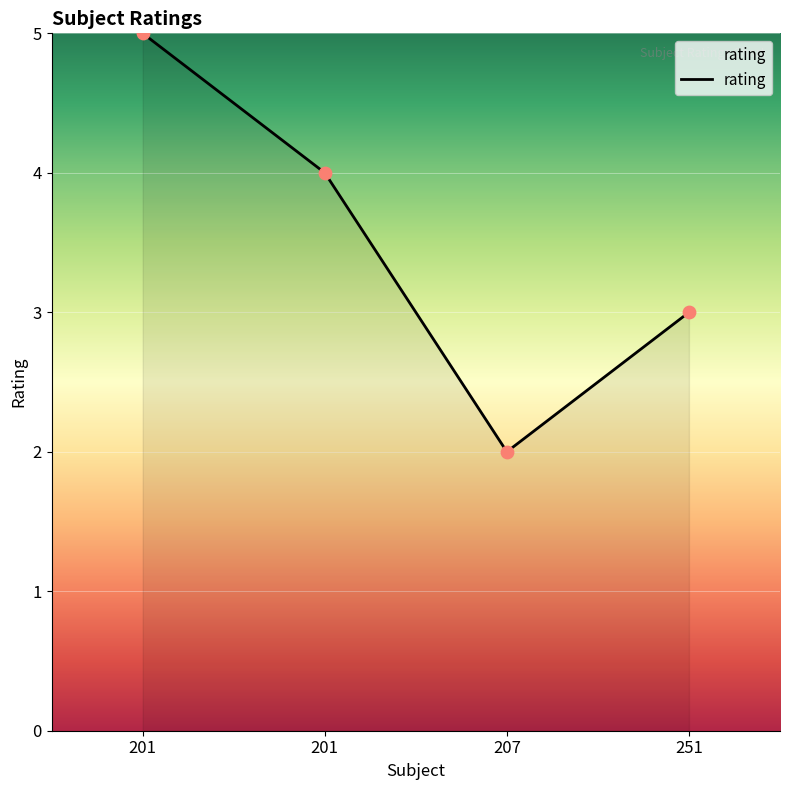

How many lines are shown in the chart?

1